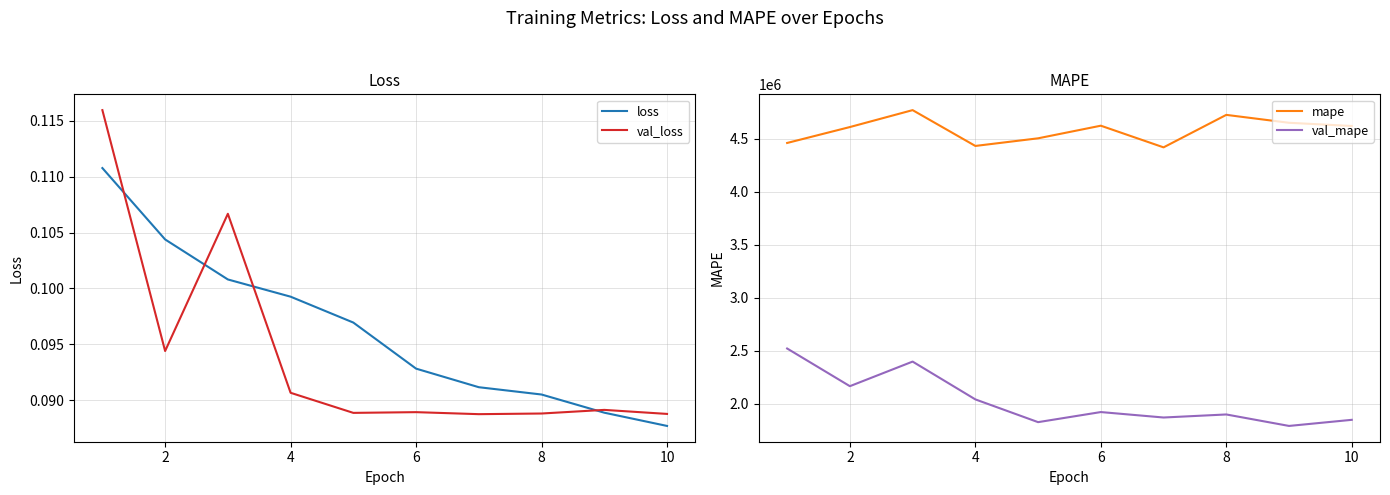

Is it true that mape equals 1459034.9 at 2?

False